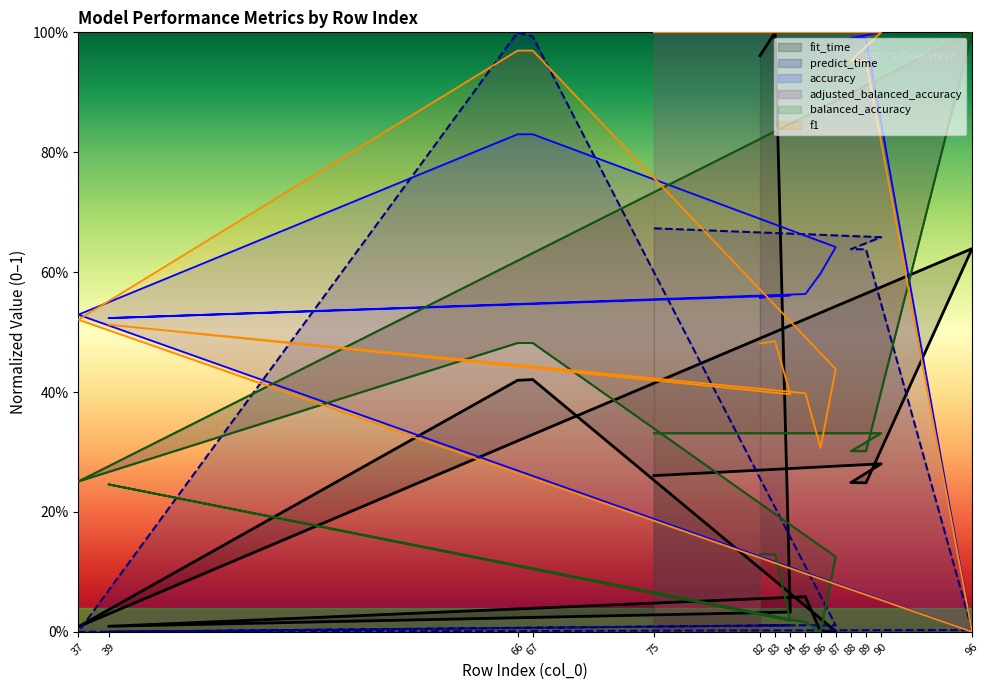

What is the sum of the f1 values at 86 and 67?

1.3